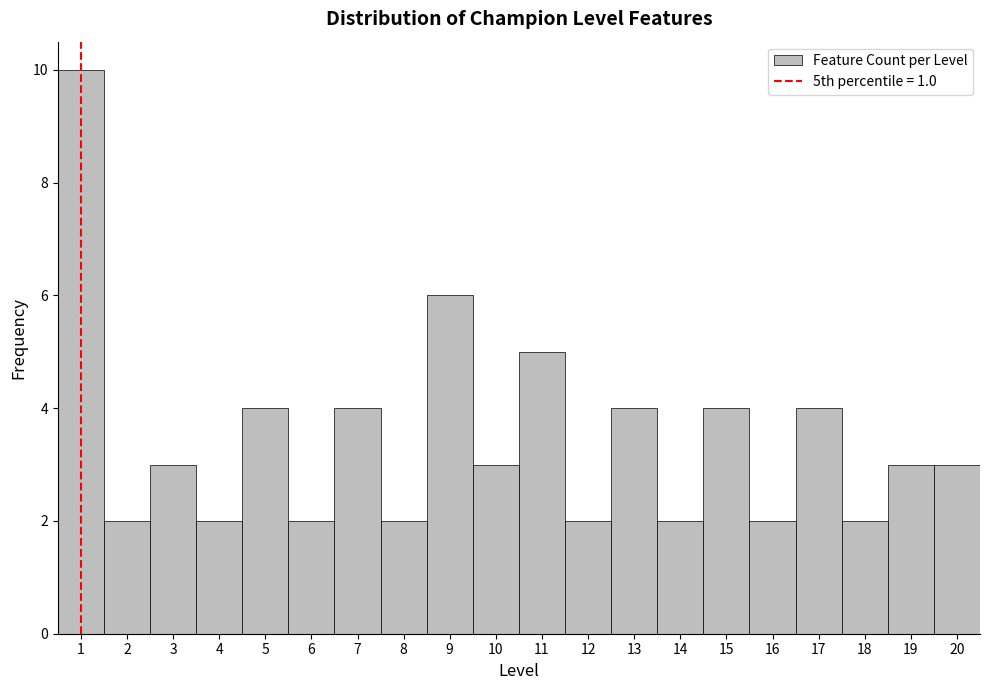

Reading left to right, transcribe this chart: for each bar, give the range it covers on the x-axis and its height. The values are not printed on the chart, so give them approximately, as read against the axis.

0.5 to 1.5: 10
1.5 to 2.5: 2
2.5 to 3.5: 3
3.5 to 4.5: 2
4.5 to 5.5: 4
5.5 to 6.5: 2
6.5 to 7.5: 4
7.5 to 8.5: 2
8.5 to 9.5: 6
9.5 to 10.5: 3
10.5 to 11.5: 5
11.5 to 12.5: 2
12.5 to 13.5: 4
13.5 to 14.5: 2
14.5 to 15.5: 4
15.5 to 16.5: 2
16.5 to 17.5: 4
17.5 to 18.5: 2
18.5 to 19.5: 3
19.5 to 20.5: 3